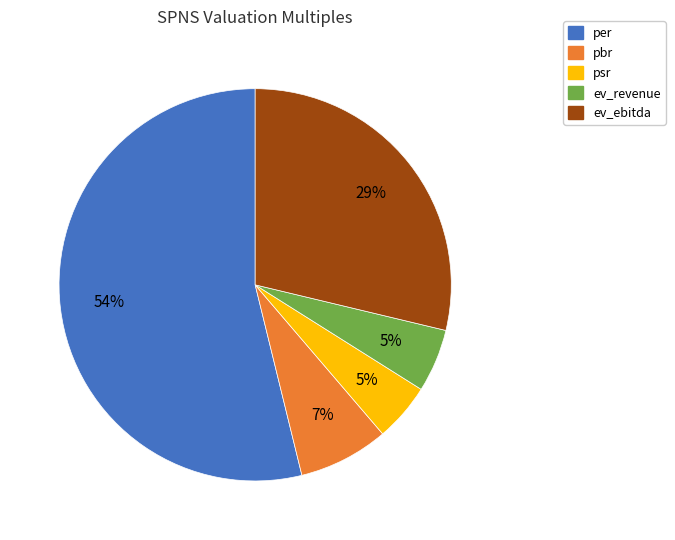

True or false: psr accounts for 5% of the total.

True